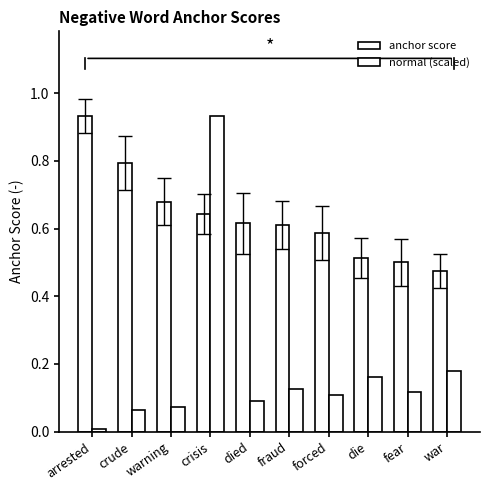

How many series are shown in this chart?

2